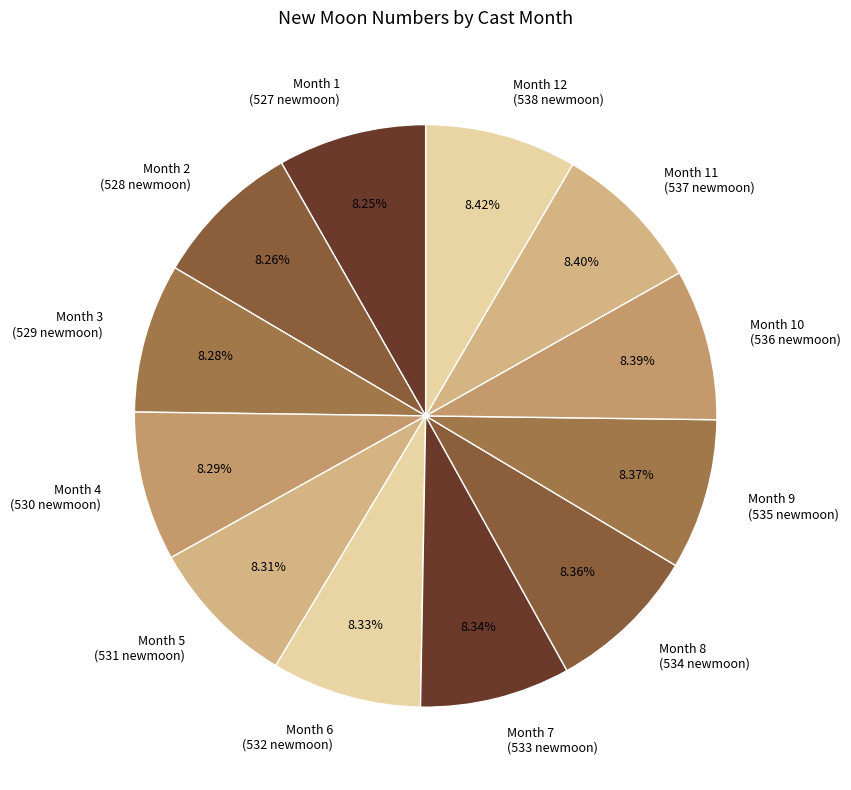

Does any single category account for the majority?

No